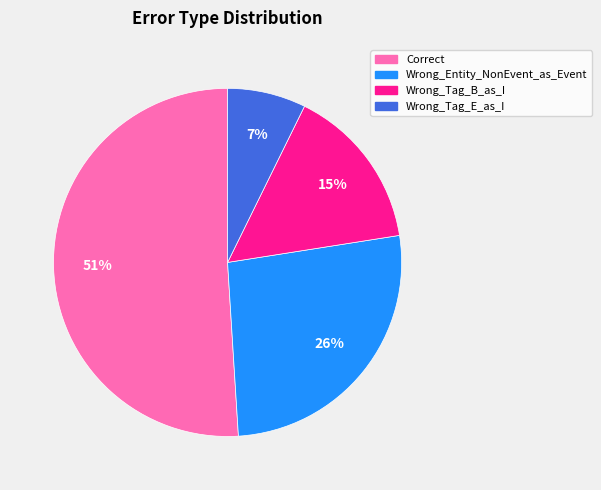

What is the largest slice in the pie chart?

Correct